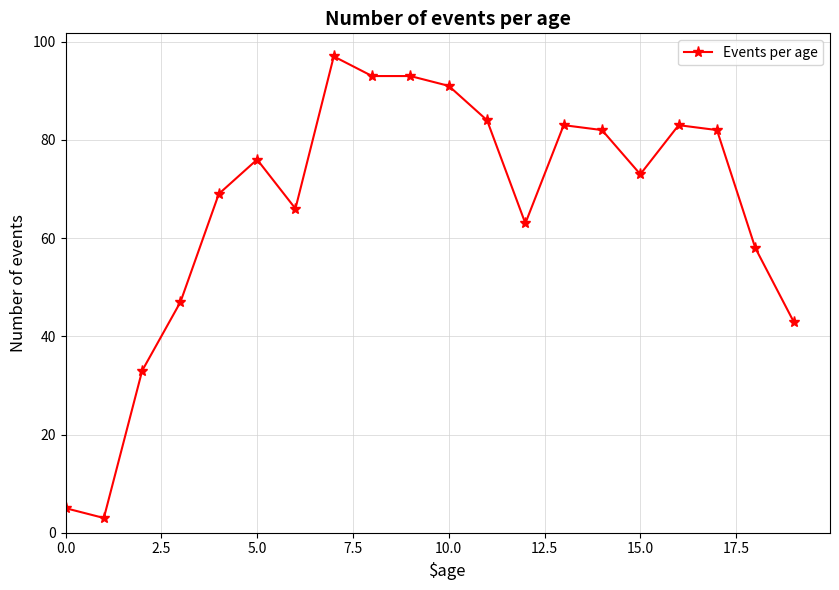

What is the value of the 11th point from the left?

91